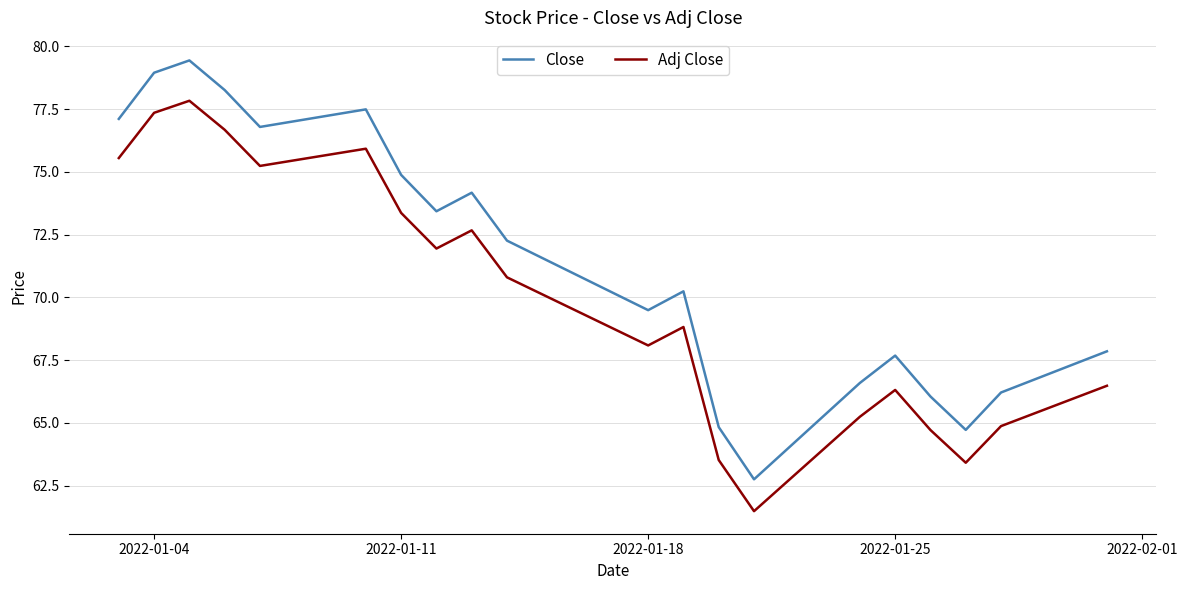

Which series has the largest range (max minus min)?

Close